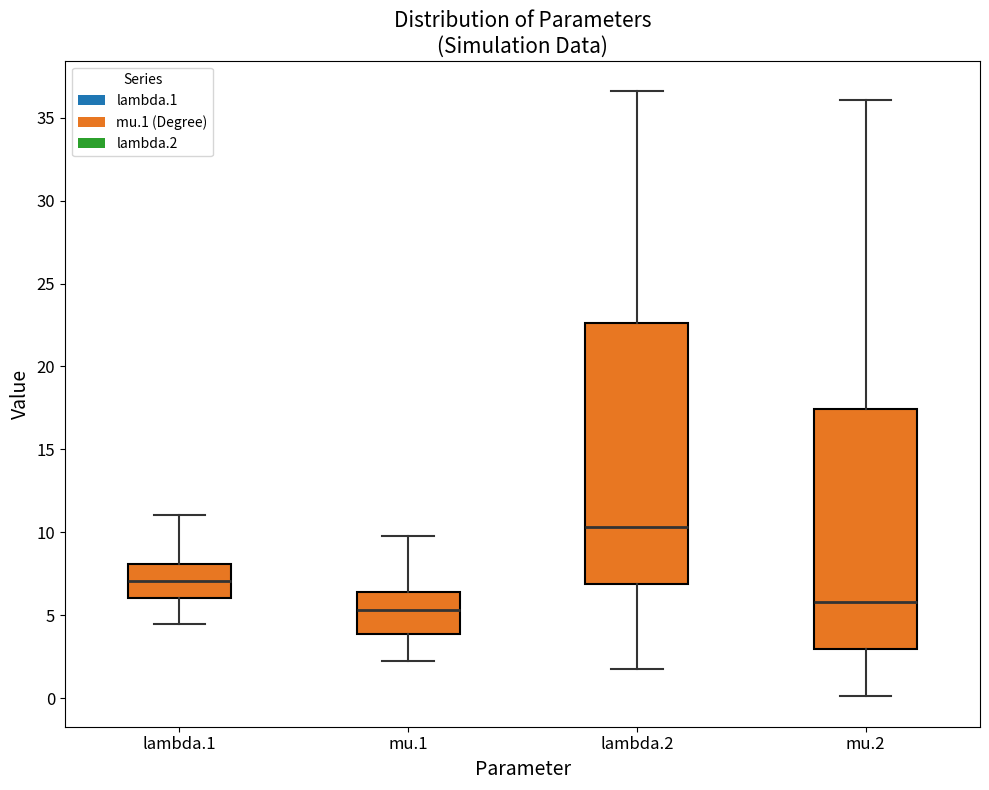

Which box is the tallest, from its lower edge to its upper edge?

lambda.2